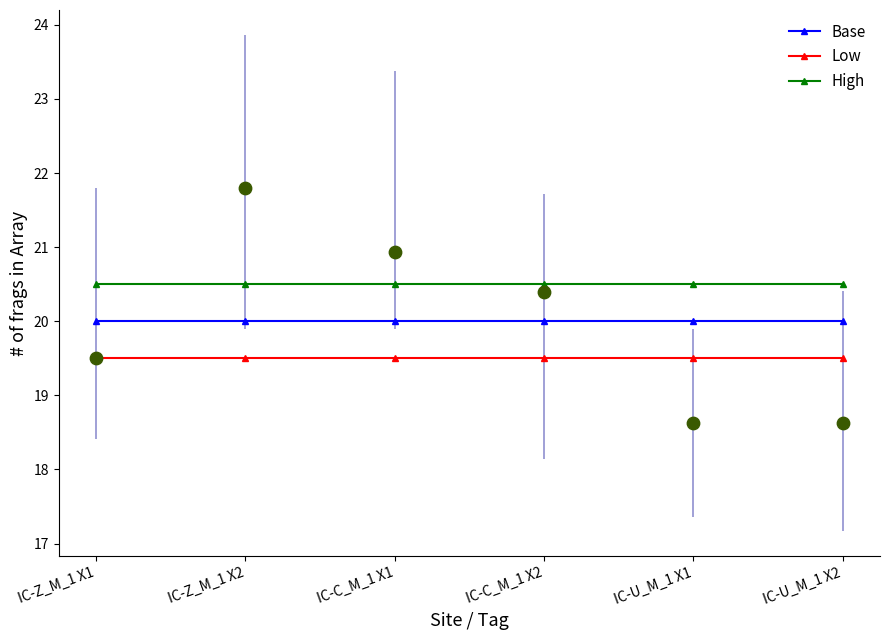

At how many categories does at least one series exceed 20?

6